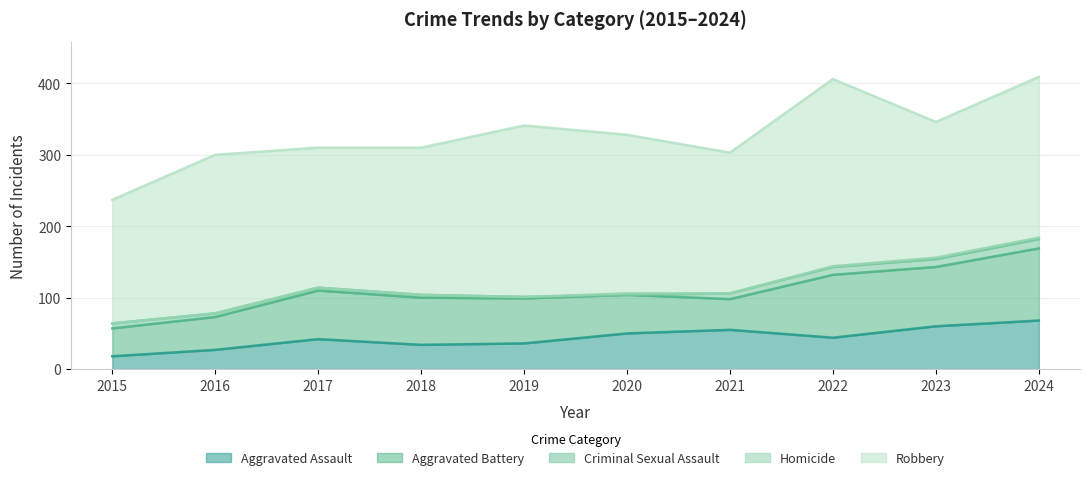

How many data points does each series have?

10